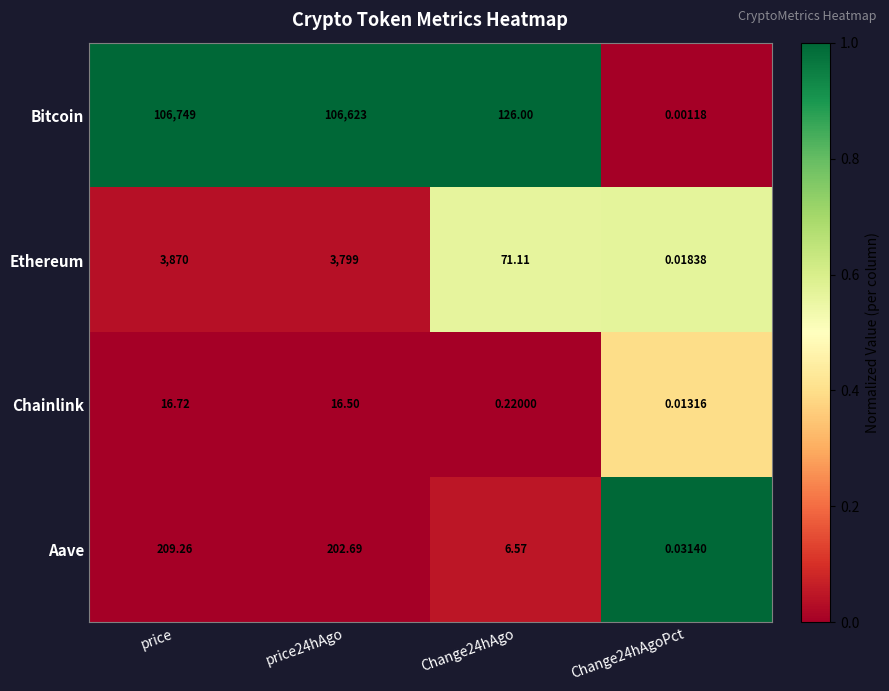

Between Change24hAgo and Change24hAgoPct, which series saw the biggest shift?

Bitcoin